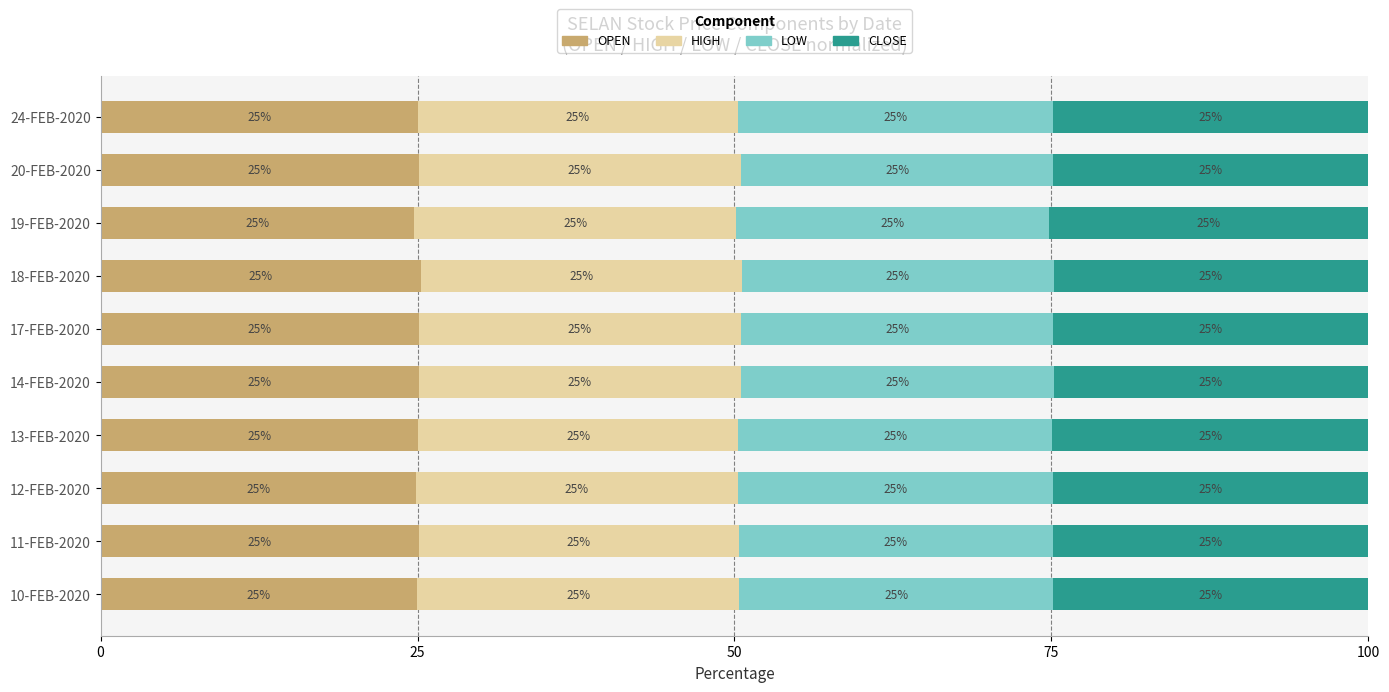

What is the lowest value of the OPEN series?

24.8